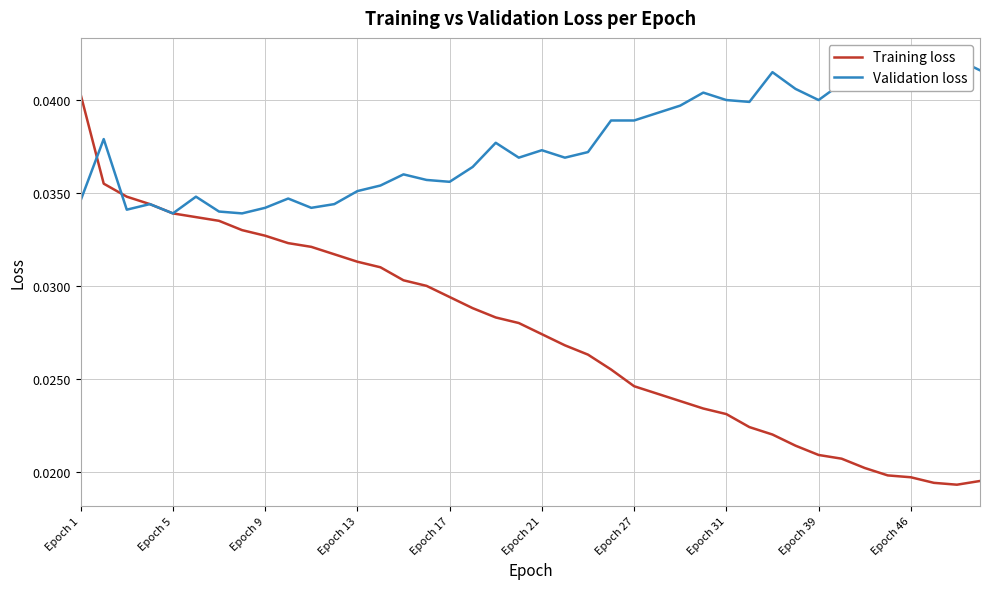

Rank the series by their average value, from highest to lowest.

Validation loss, Training loss